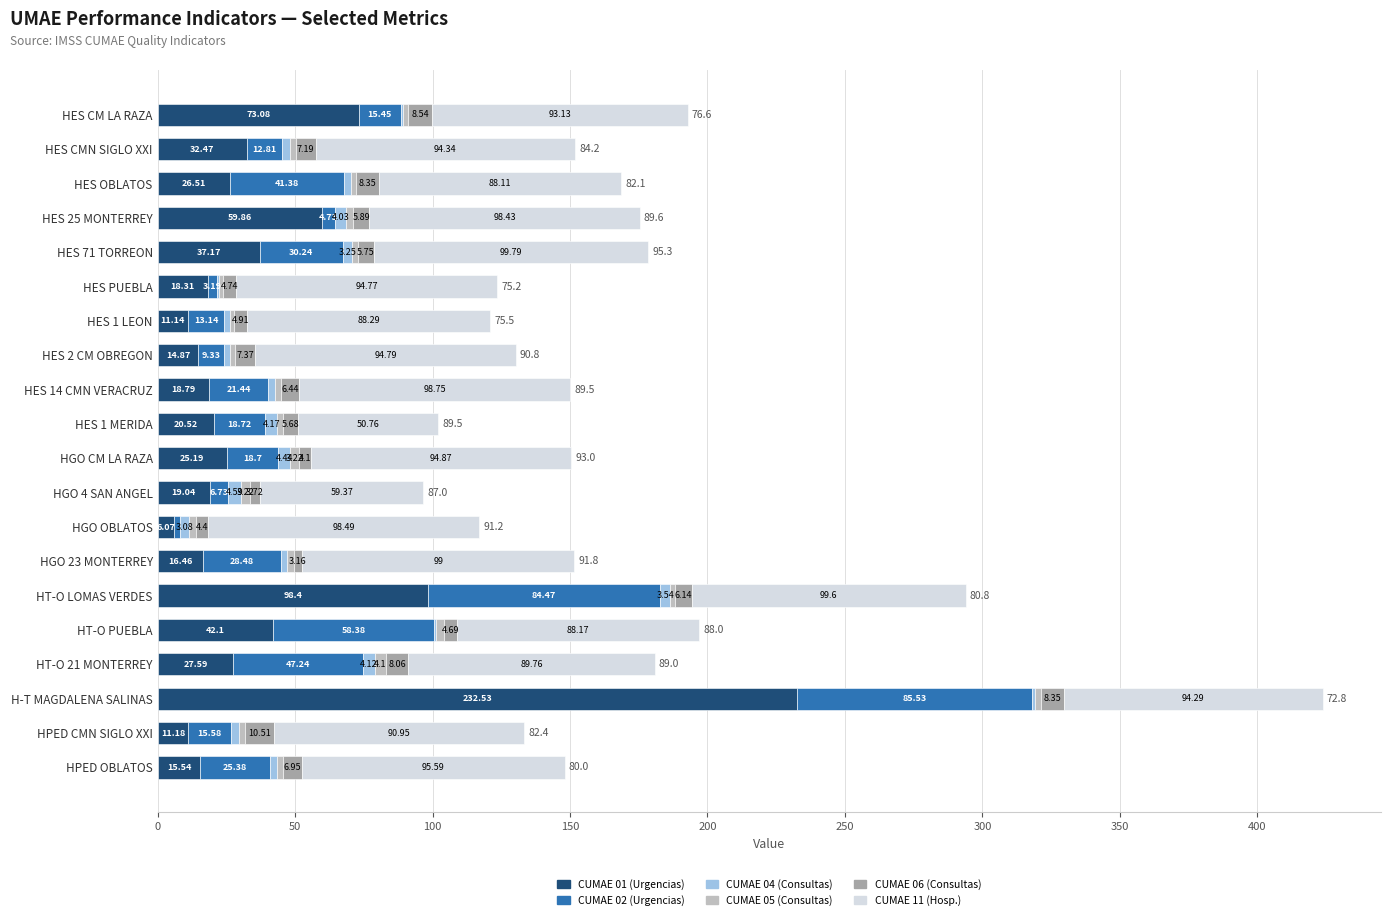

Which category has the highest value in the CUMAE 01 (Urgencias) series?

H-T MAGDALENA SALINAS